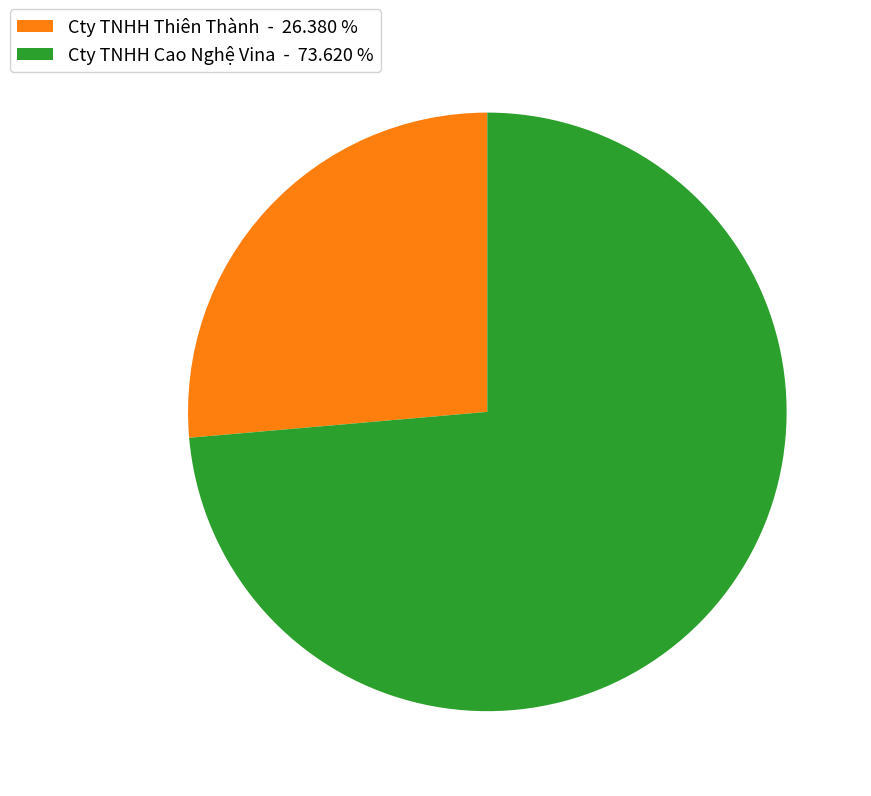

What is the majority slice?

Cty TNHH Cao Nghệ Vina